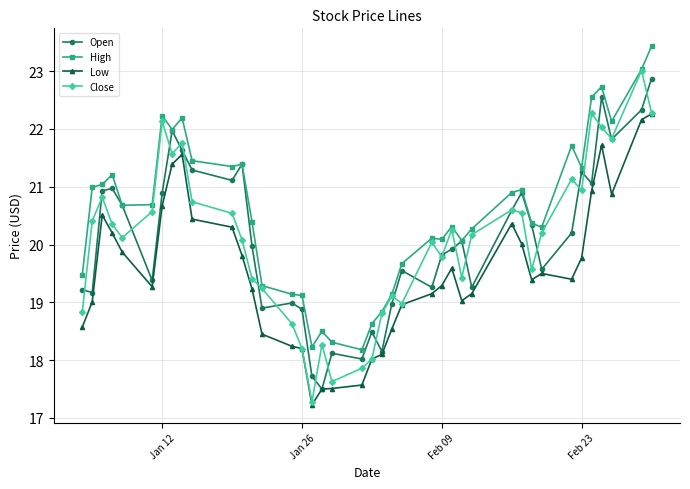

What is the value of the Close point at the 36th from the left?

22.3